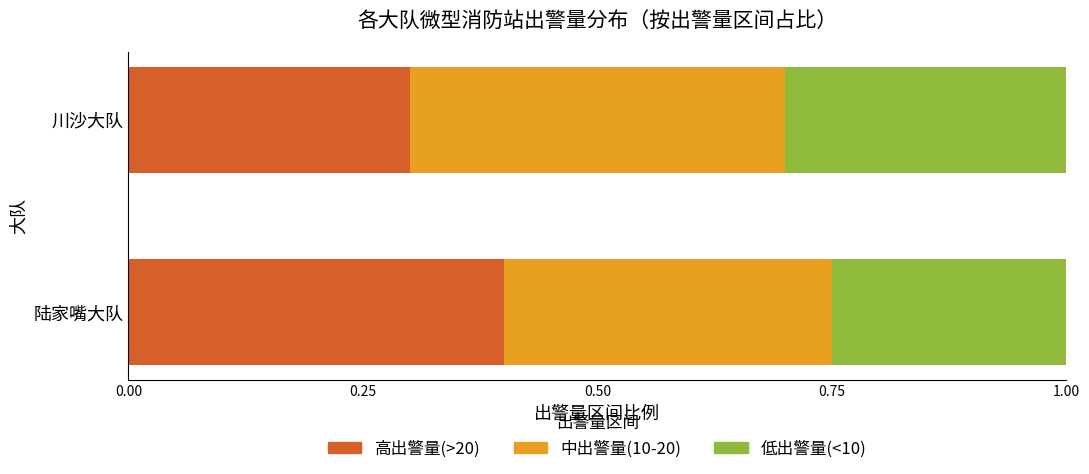

The value of 高出警量(>20) at 川沙大队 is 0.3. True or false?

True